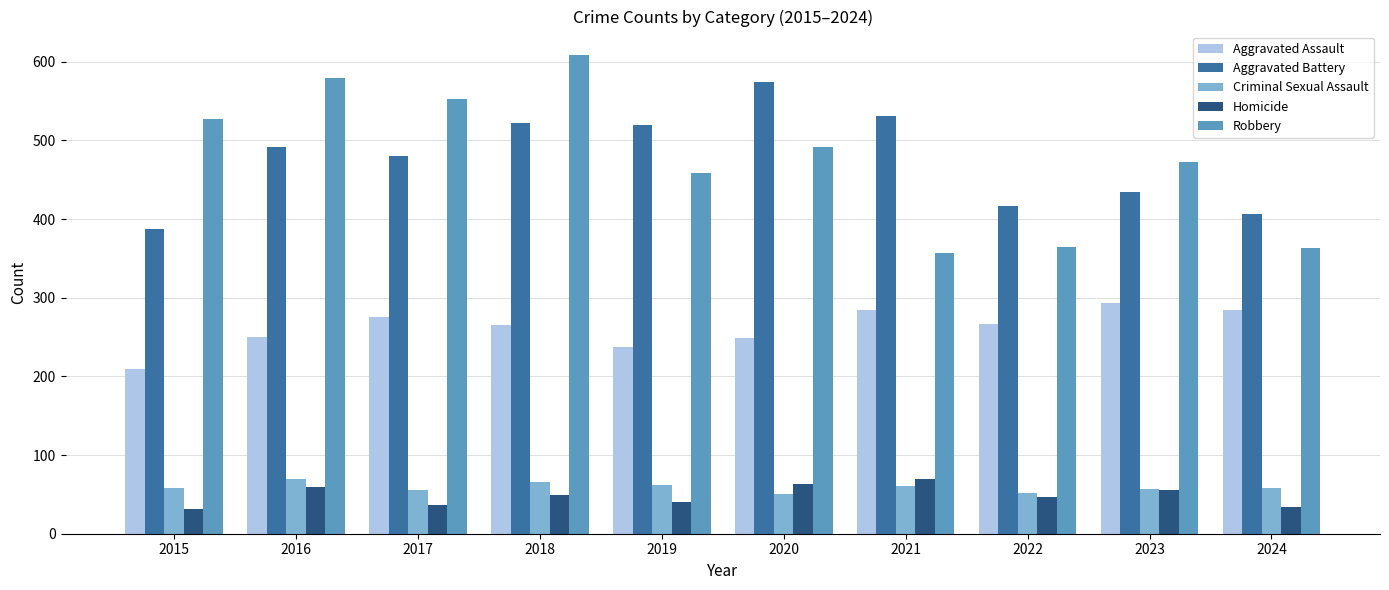

What is the lowest value of the Criminal Sexual Assault series?

50